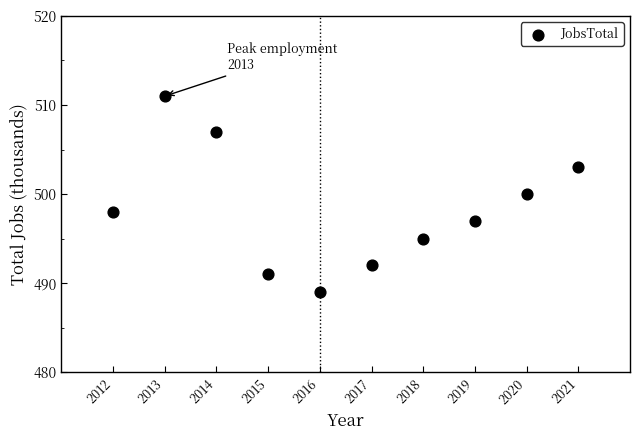

What is the average X value?

2016